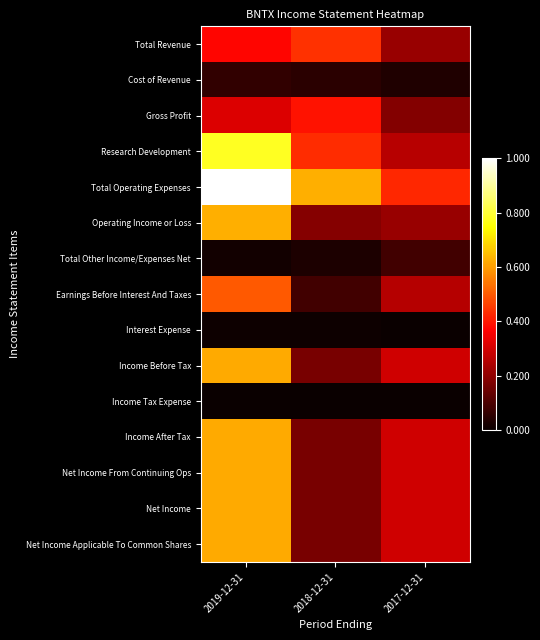

How many data points does each series have?

3